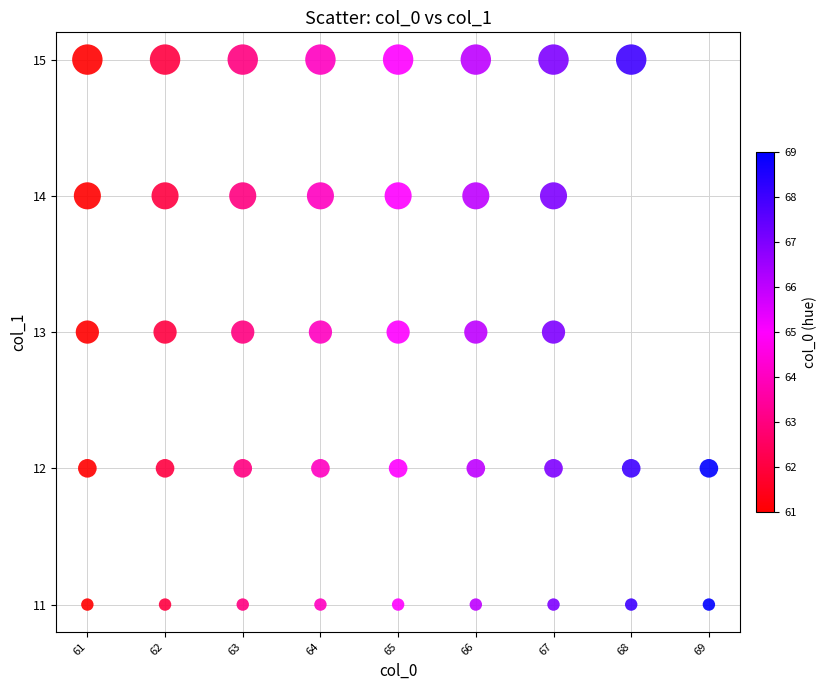

What is the range of X values (max minus min)?

8